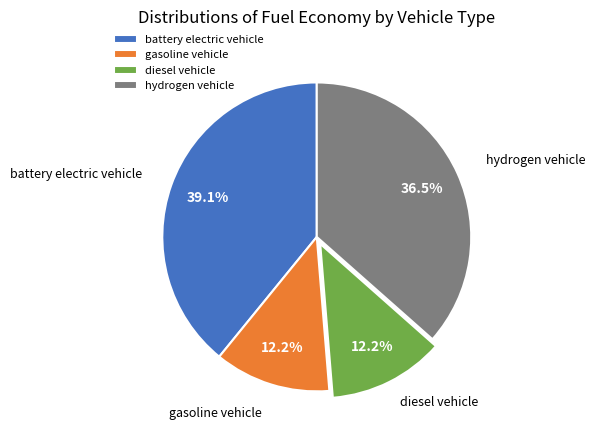

What is the largest slice in the pie chart?

battery electric vehicle